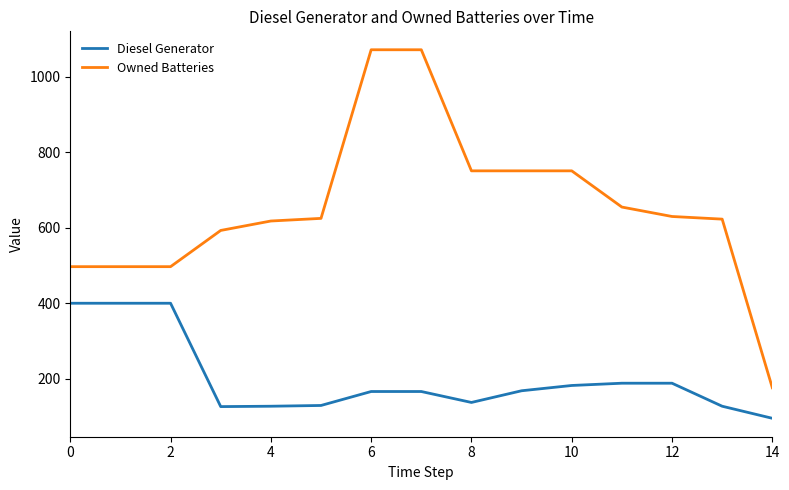

What is the sum of all Diesel Generator values?

2999